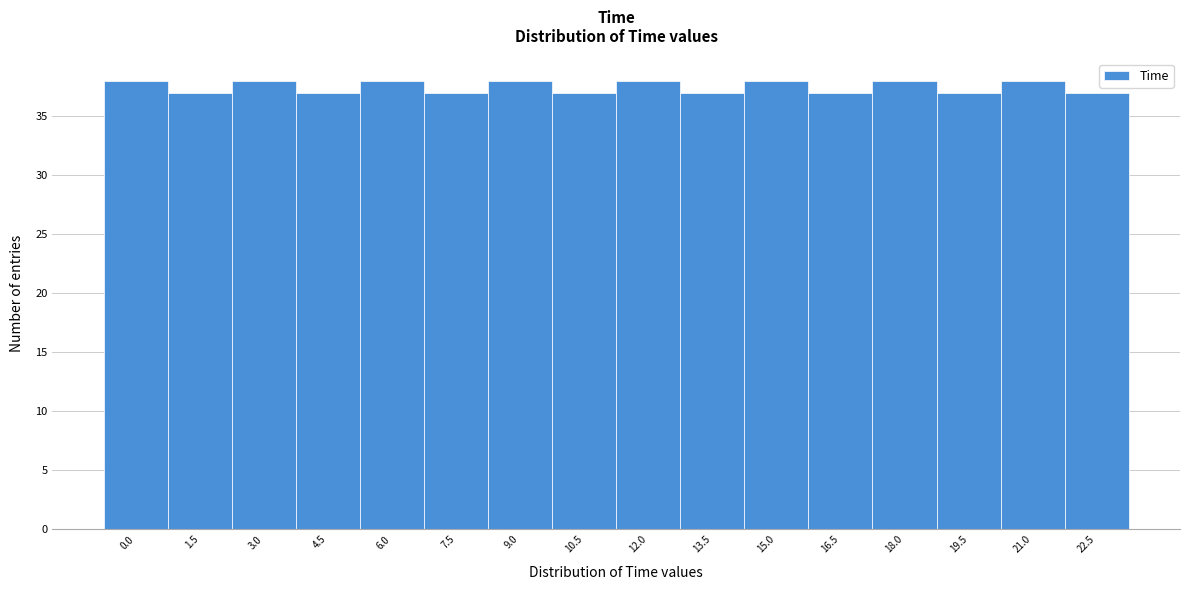

Reading left to right, transcribe all the data shown in this chart.

38	37	38	37	38	37	38	37	38	37	38	37	38	37	38	37